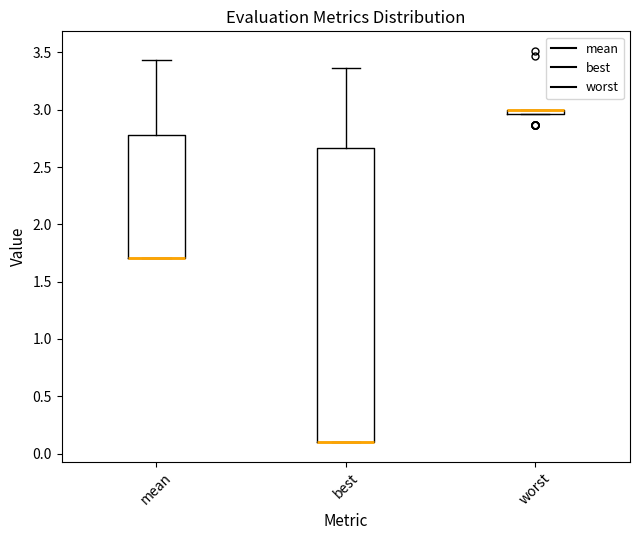

Comparing the boxes themselves (not the whiskers), which one is the tallest?

best